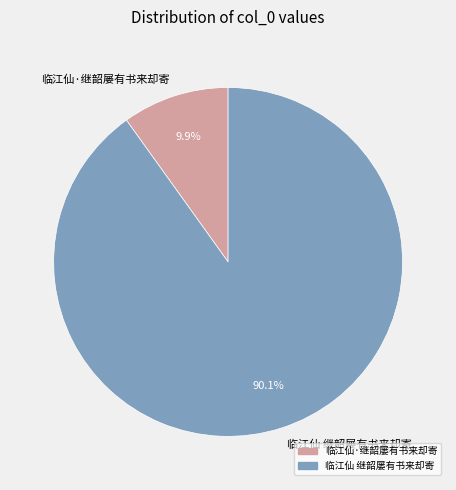

To the nearest percent, what is the difference between the largest and smallest slice percentages?

80%